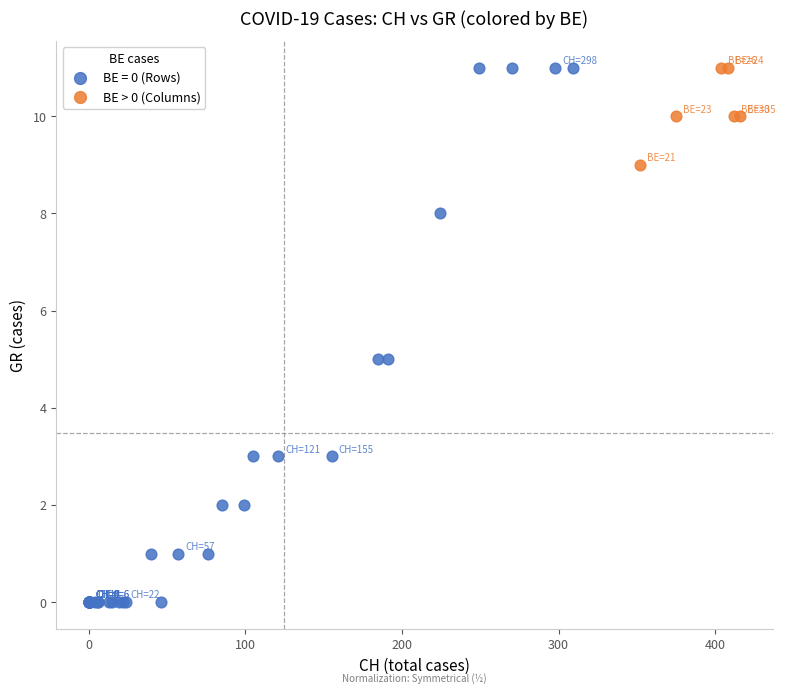

Which series reaches the minimum Y coordinate?

BE = 0 (Rows)